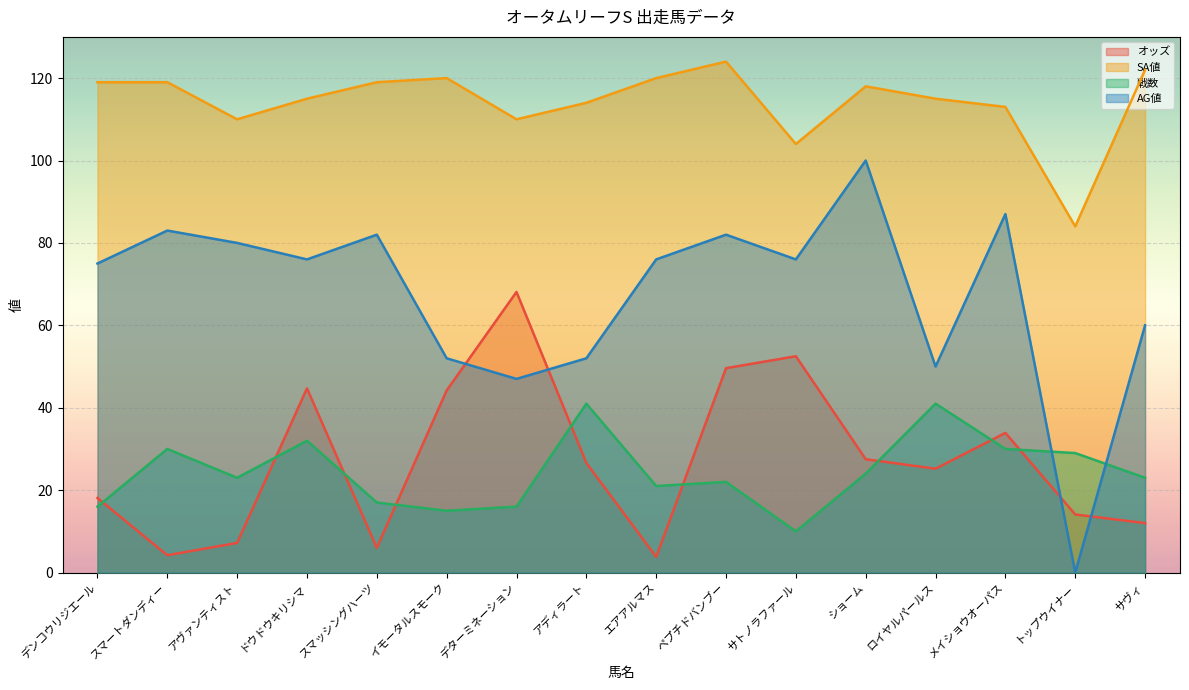

What value does the 戦数 series have at アディラート?

41.0